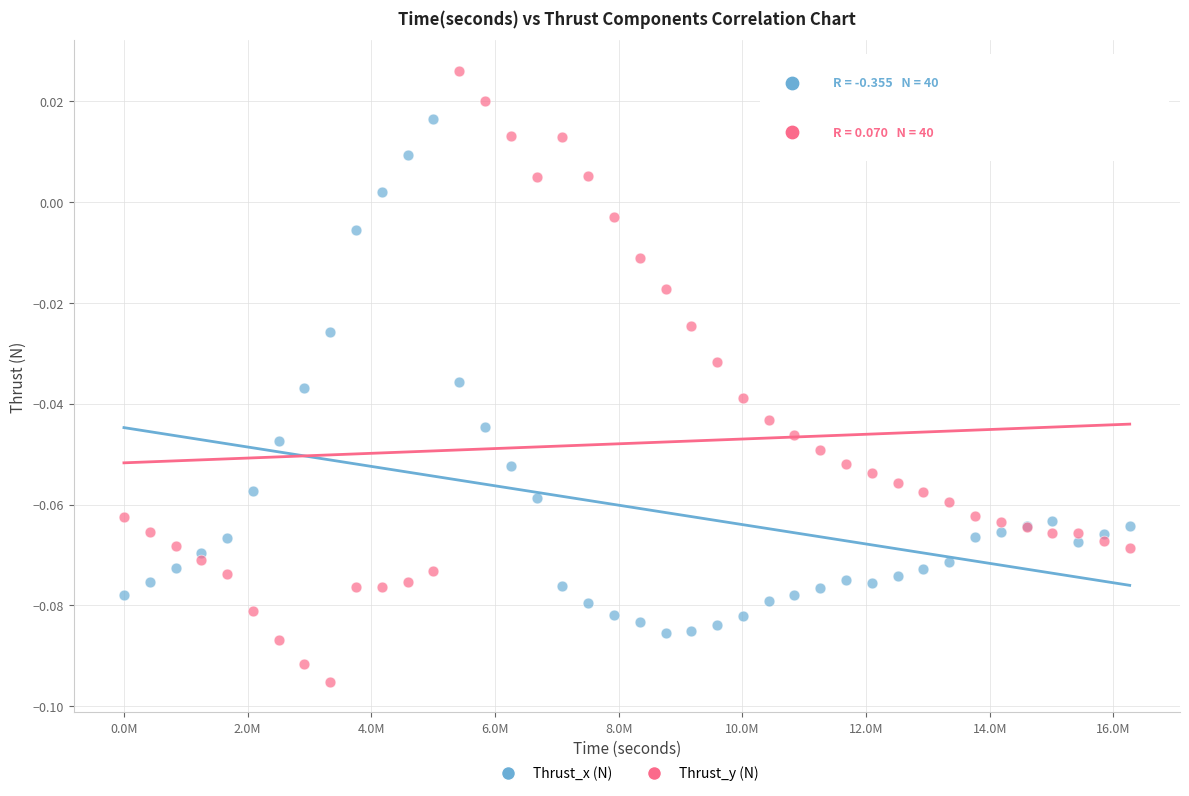

What is the X range (max minus min) for the scatter plot?

16264041.2